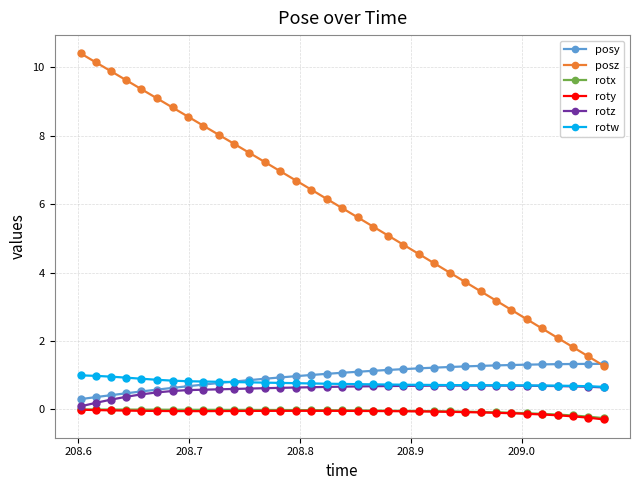

Which series has the widest spread of values?

posz